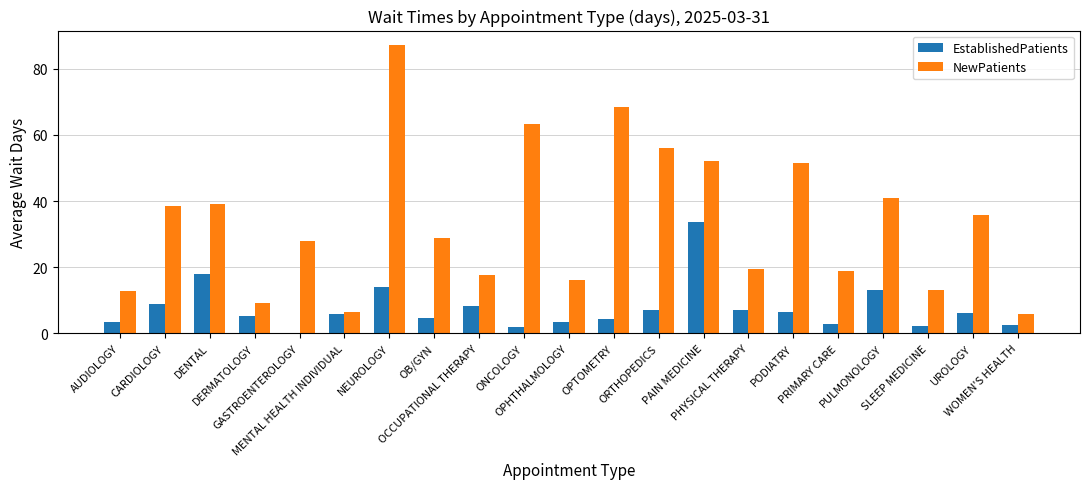

Which series has the largest total across all categories?

NewPatients